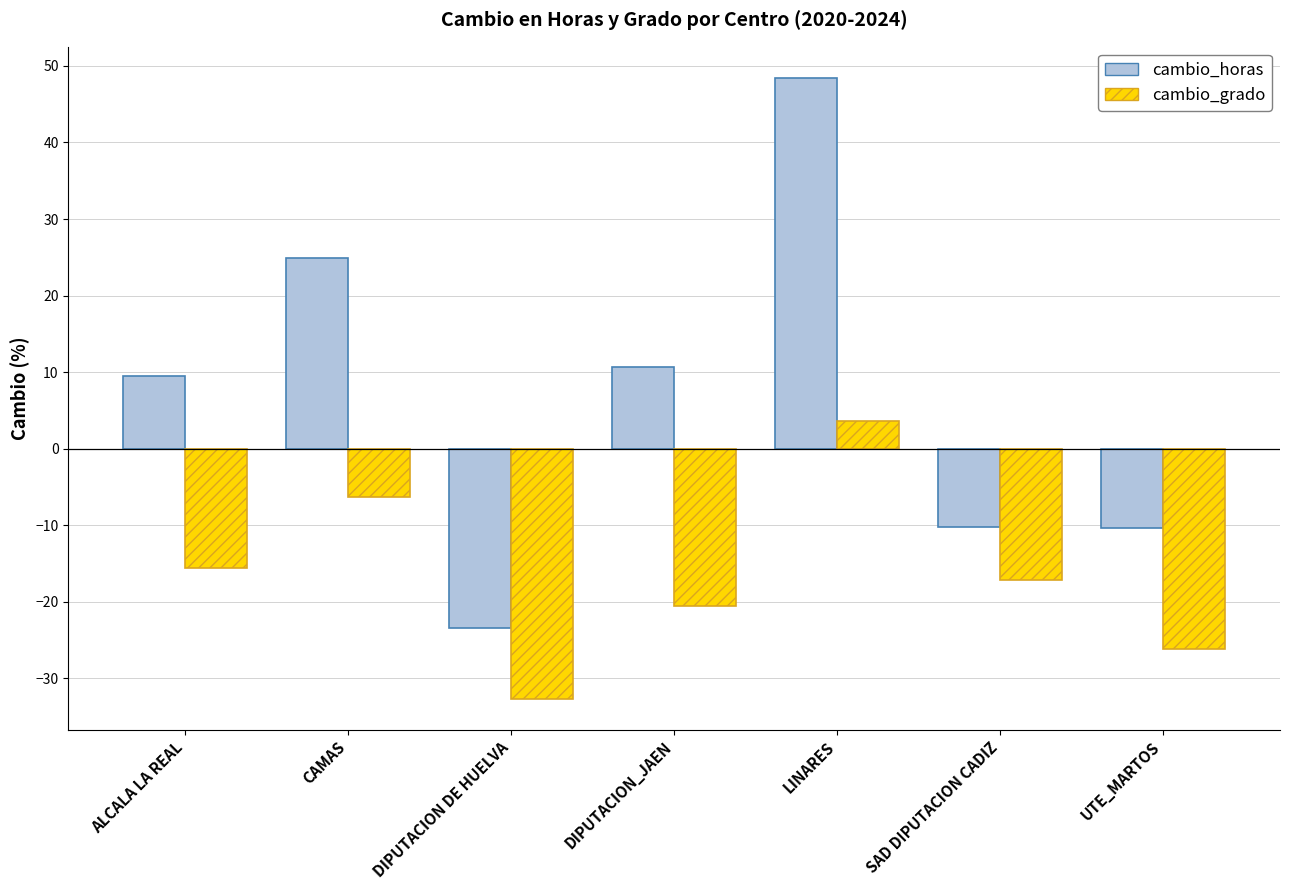

What is the label of the 1st bar from the right?

UTE_MARTOS